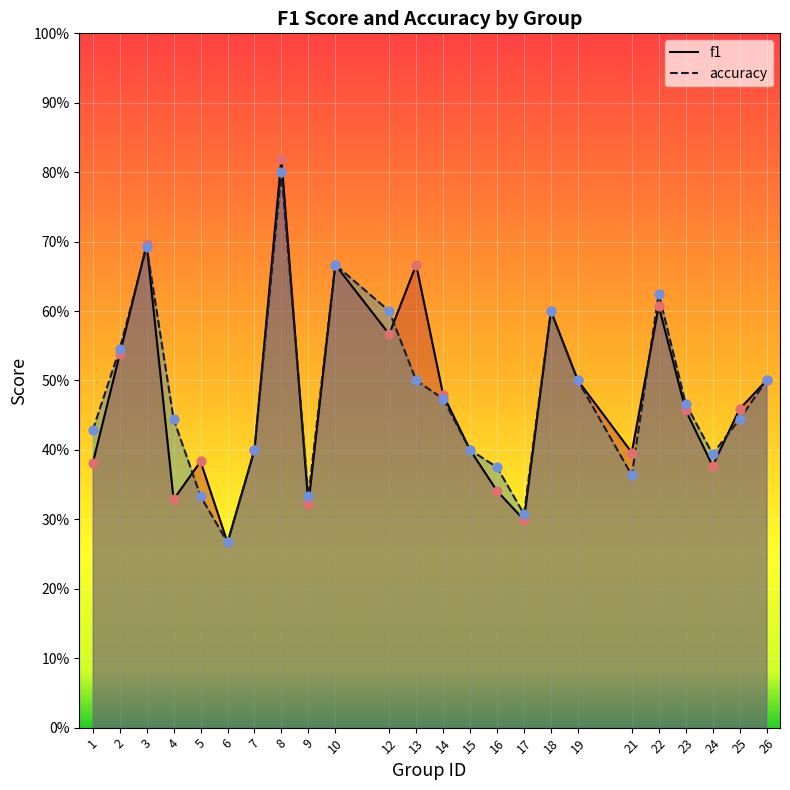

Which series reaches the minimum Y coordinate?

f1